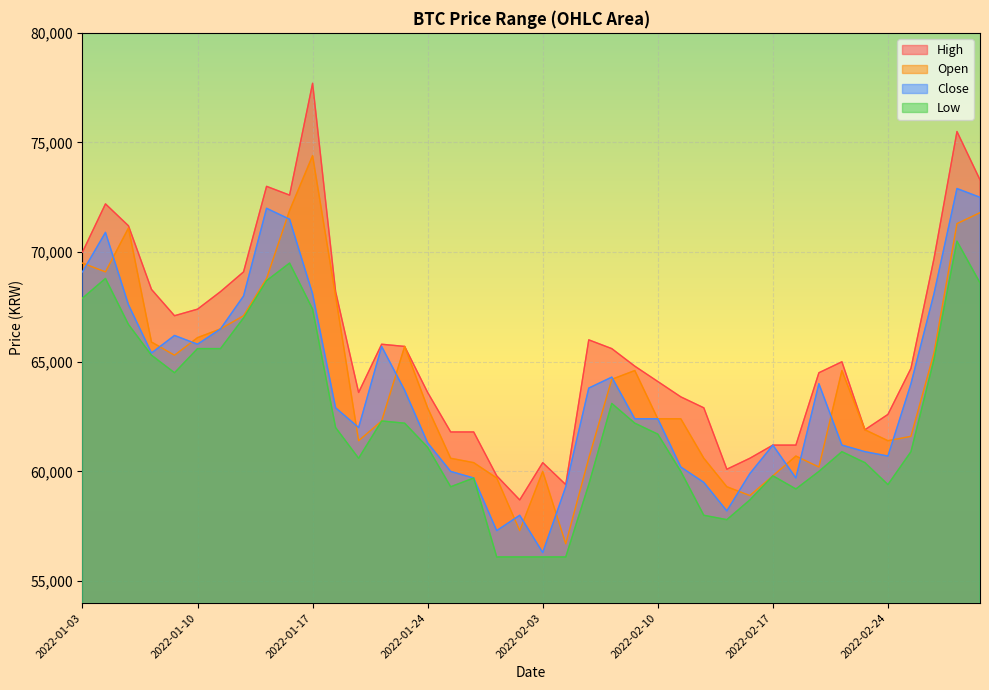

Is it true that High equals 28037 at 2022-01-19?

False